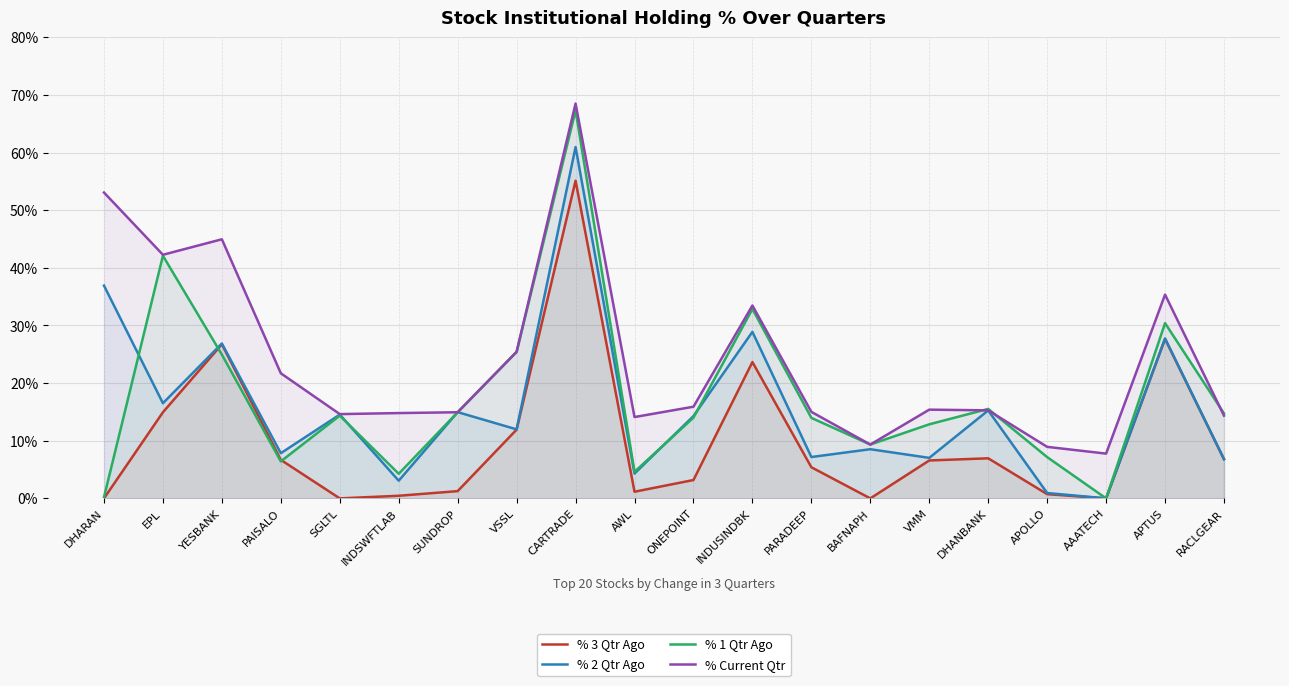

What is the label of the 3rd point from the right?

AAATECH